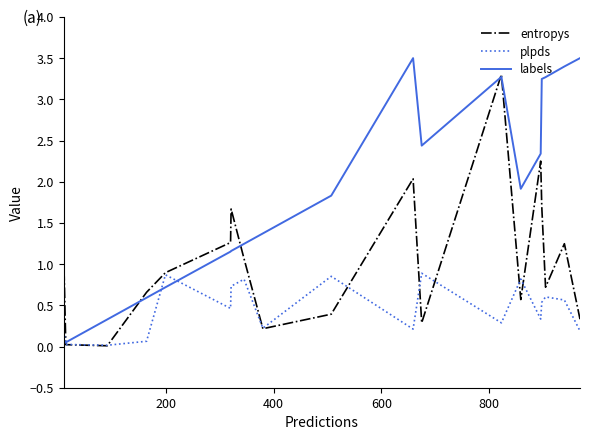

True or false: entropys and plpds cross at least once.

True